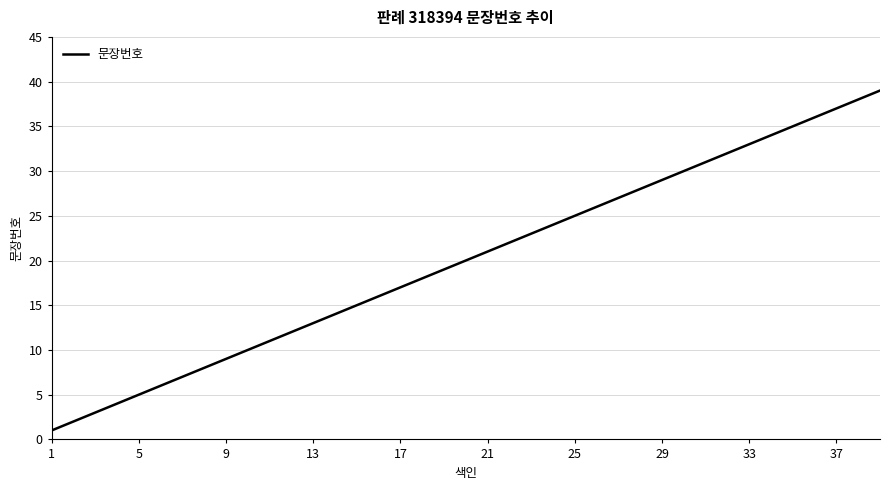

What is the maximum value shown in the chart?

39